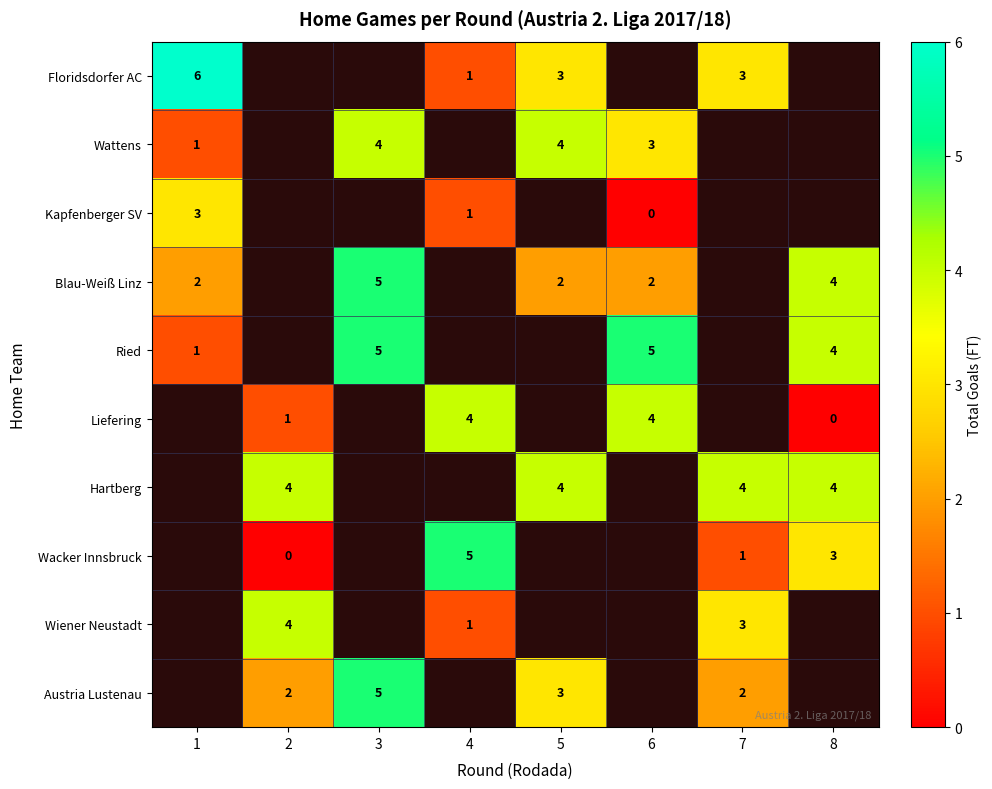

The value of Liefering at 4 is 3. True or false?

False